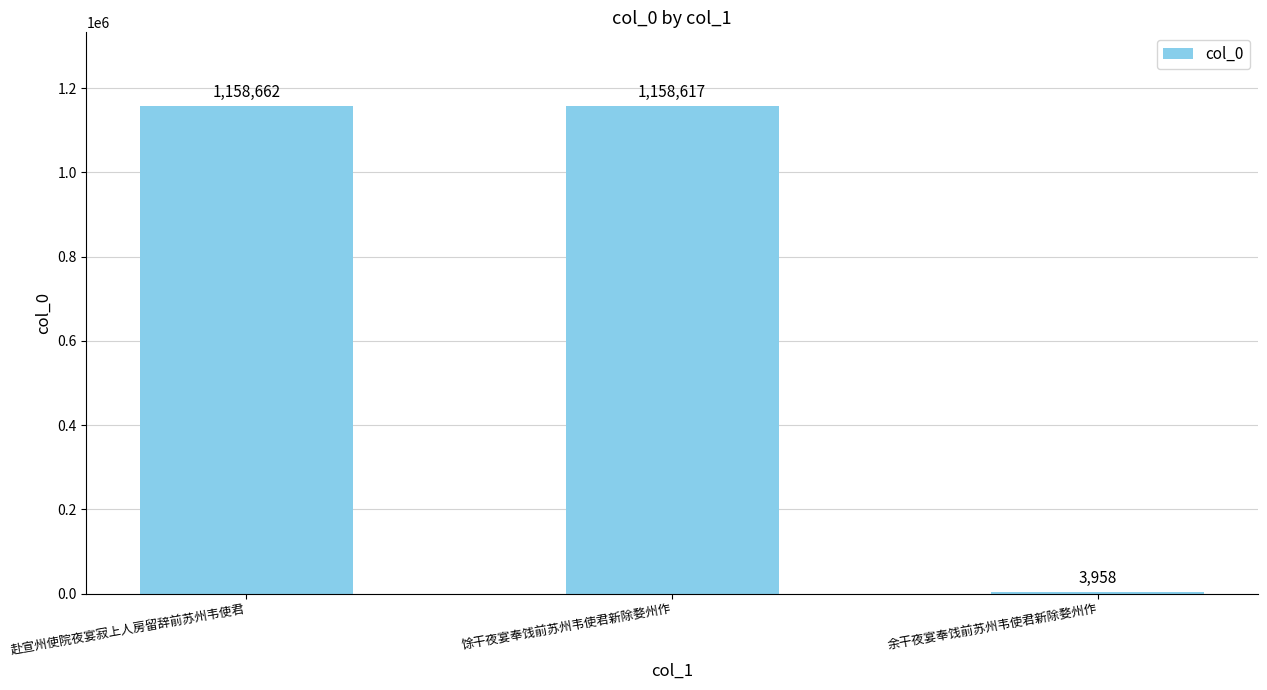

Does the chart contain stacked bars?

No